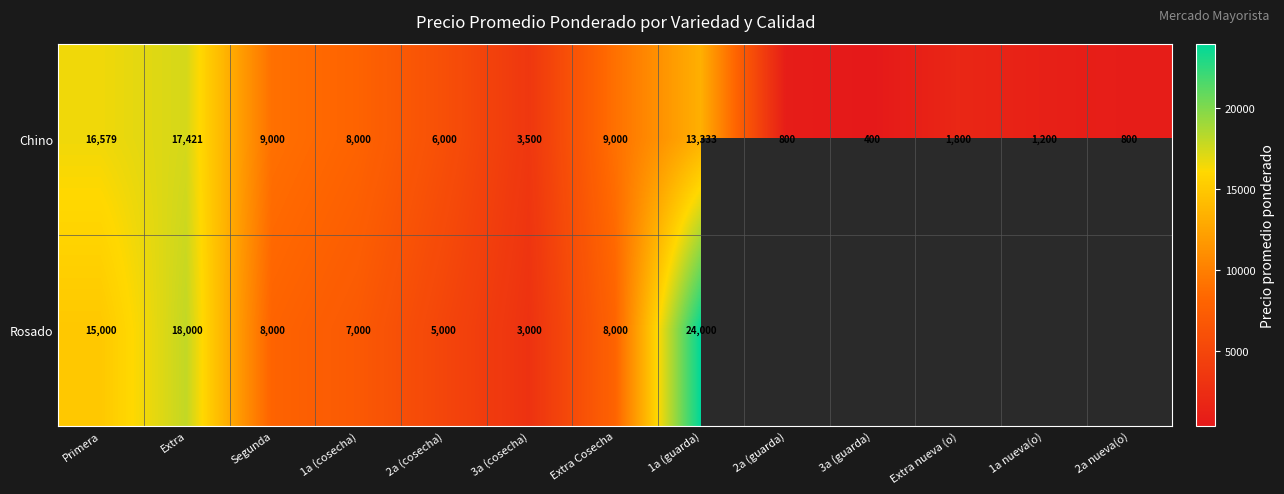

Between Segunda and Extra, which is larger?

Extra